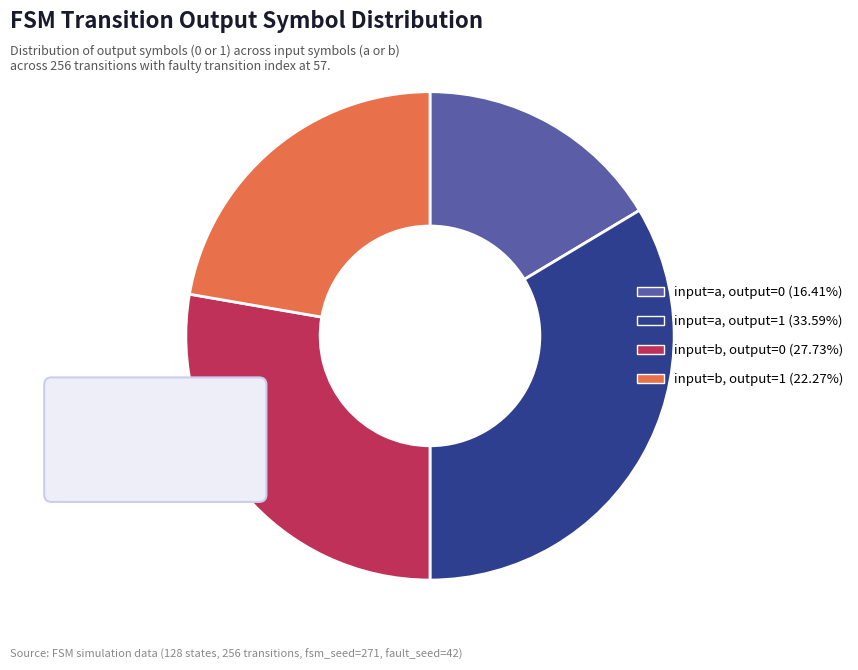

What percentage is the output_symbol=1, input=a slice, to the nearest percent?

34%